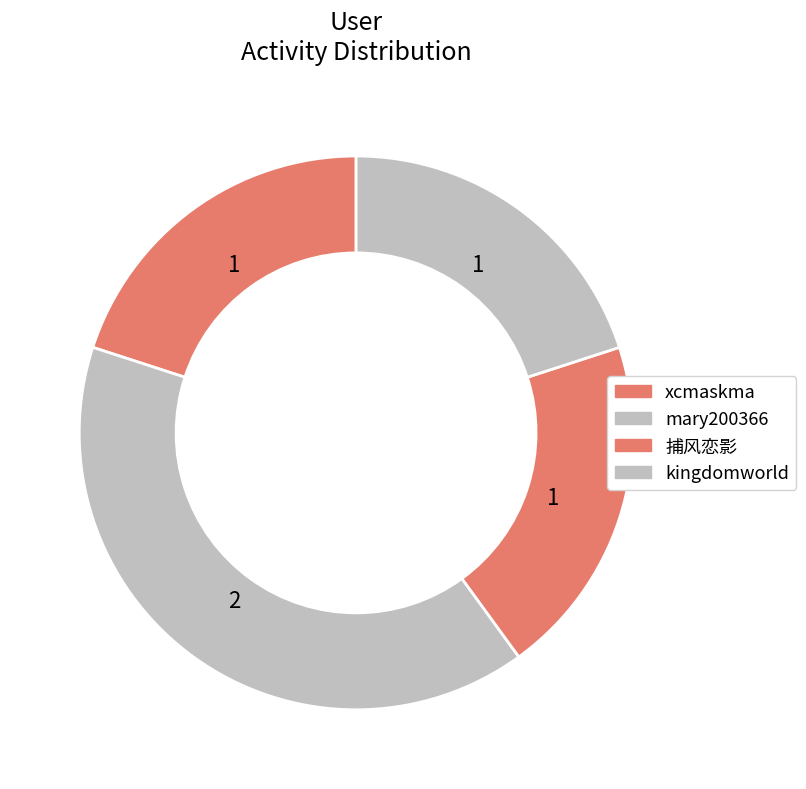

What is the smallest slice in the pie chart?

xcmaskma